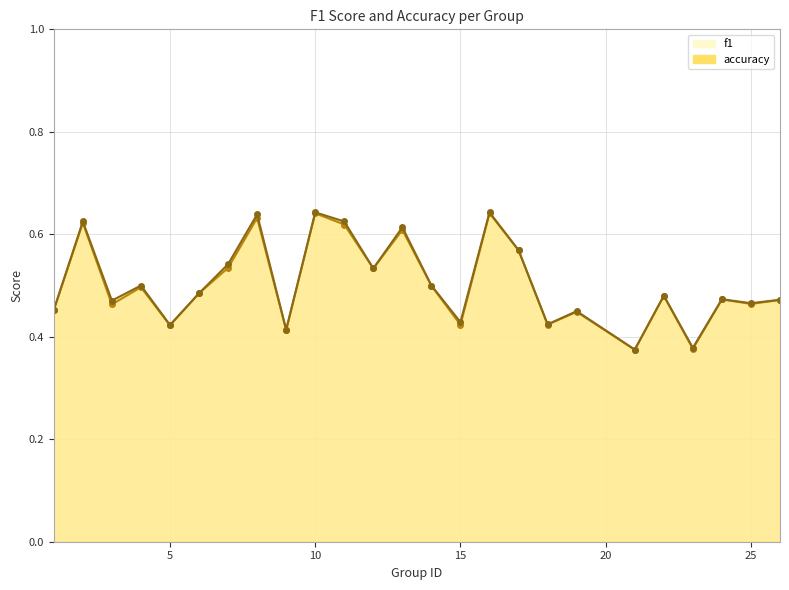

List the series in order of their overall mean, highest first.

accuracy, f1